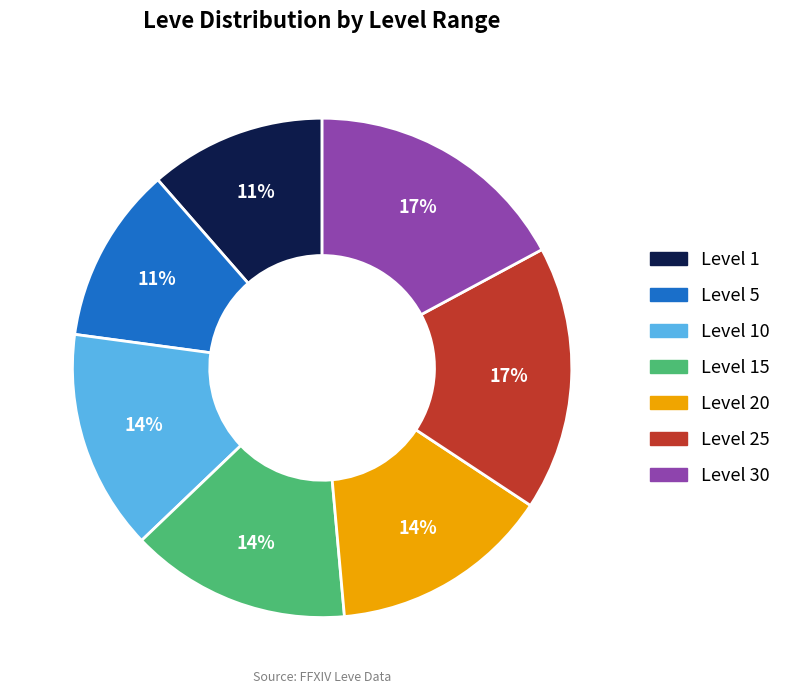

How many slices are in this pie chart?

7